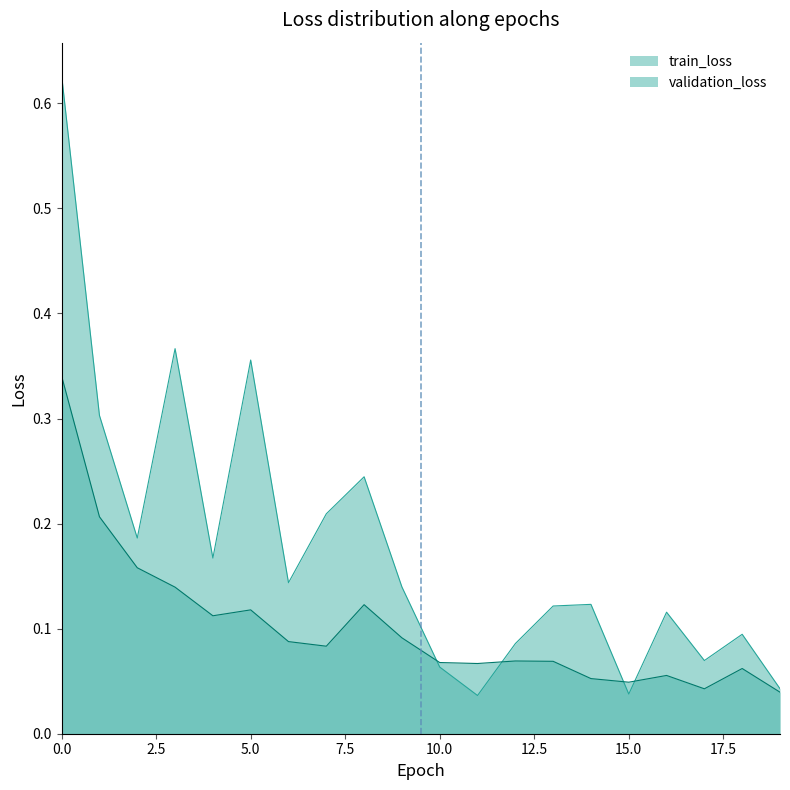

At which category does train_loss reach its first local peak?

3